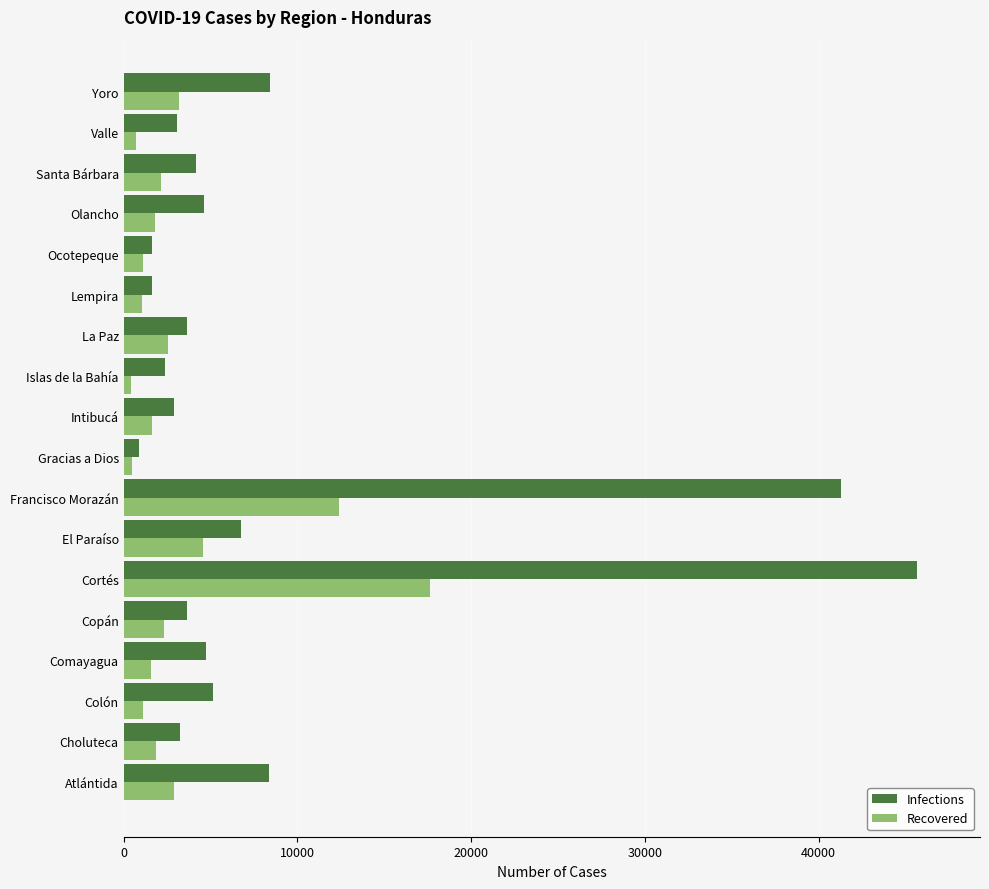

List the series in order of their overall mean, lowest first.

Recovered, Infections